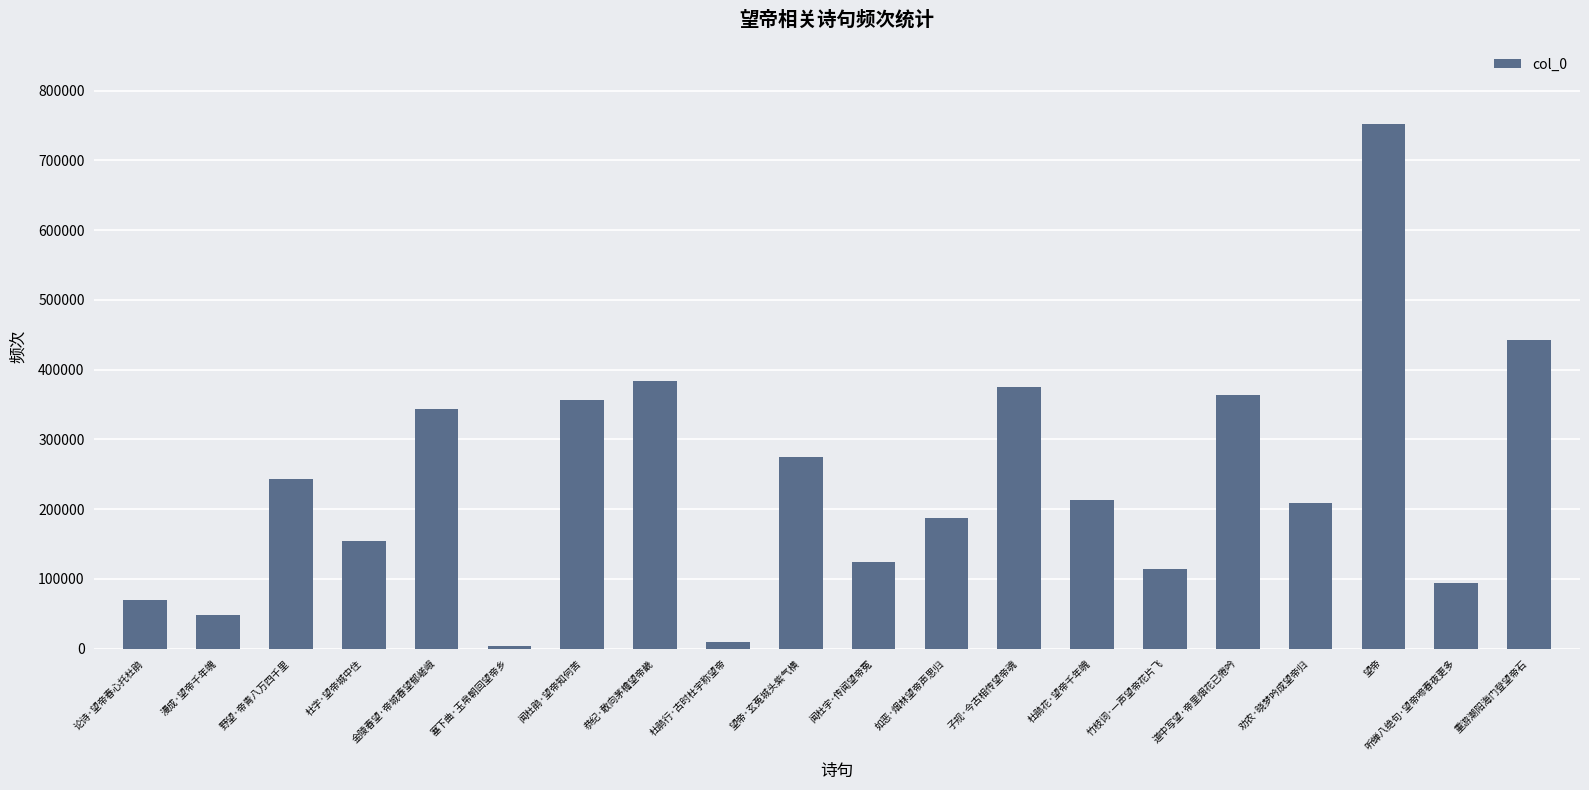

How many bars are there in total?

20